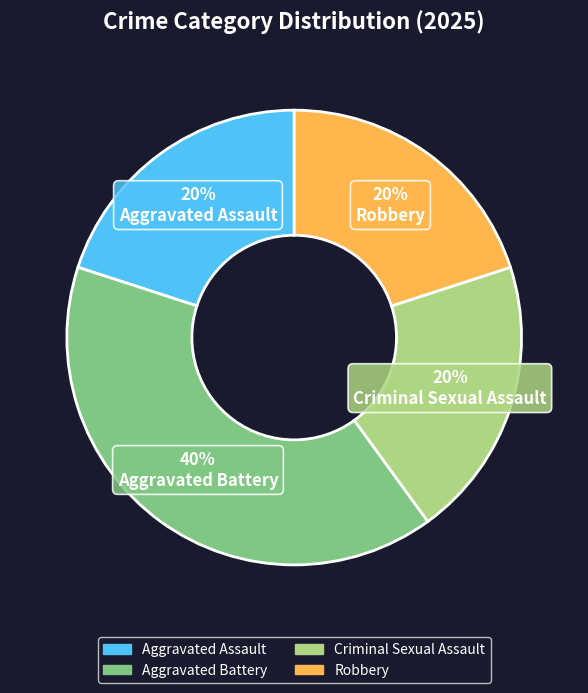

To the nearest percent, what is the combined percentage of Aggravated Battery and Aggravated Assault?

60%